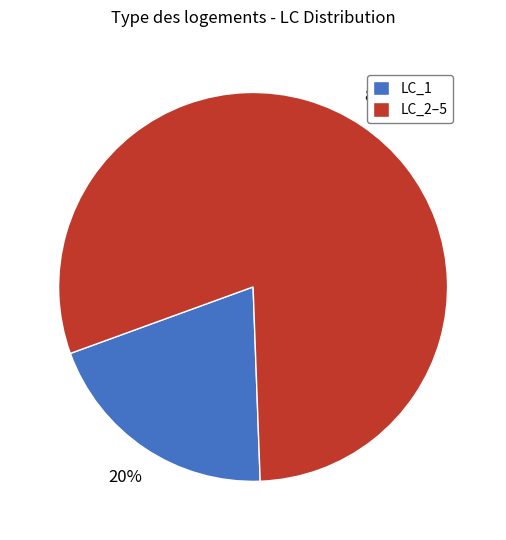

Do LC_2–5 and LC_1 together represent more than half of the pie?

Yes